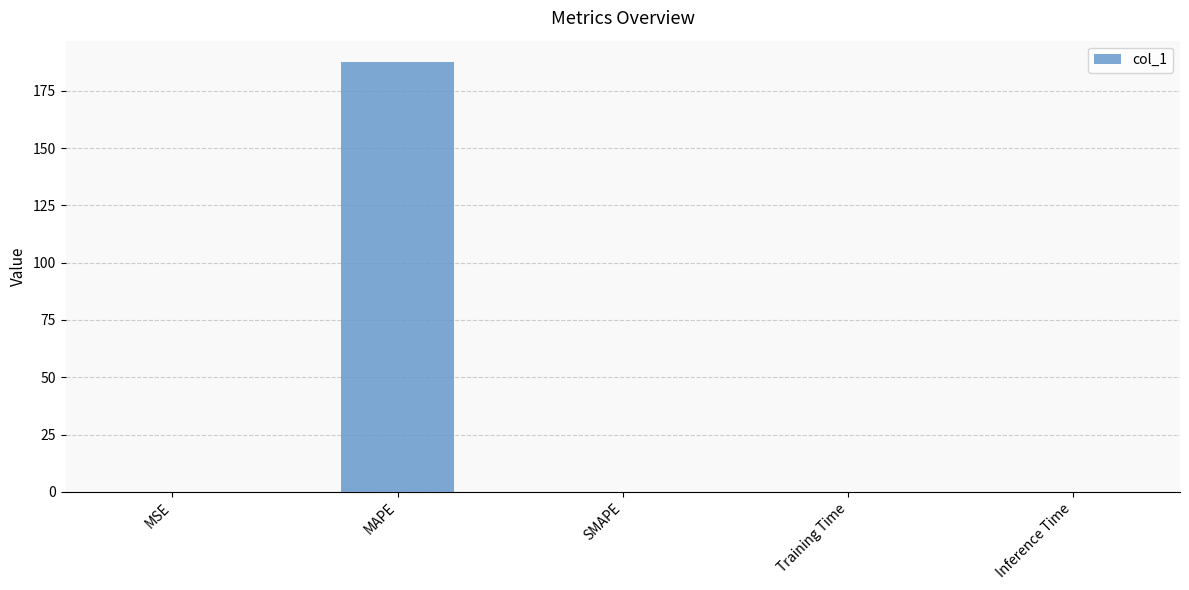

What is the change in value from MAPE to SMAPE?

-187.5